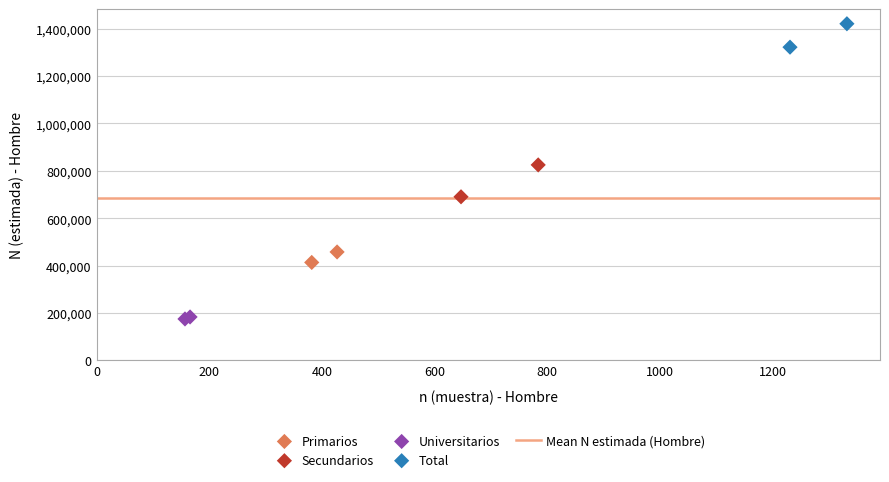

Which series has the largest Y range (max minus min)?

Secundarios